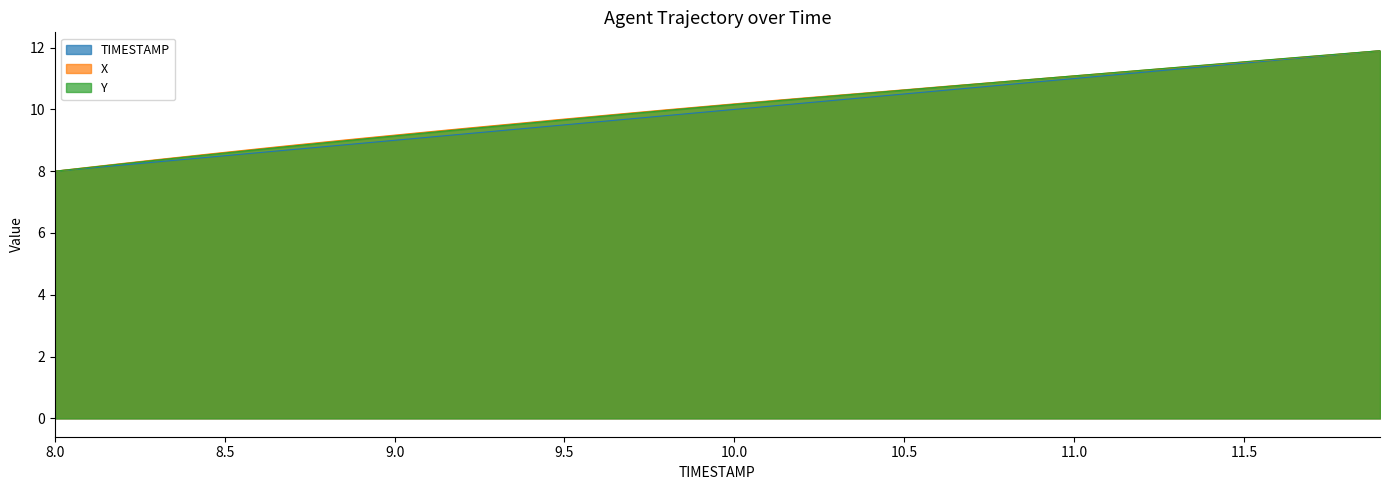

At 11.1, list the series in order from largest to smallest.

Y, X, TIMESTAMP